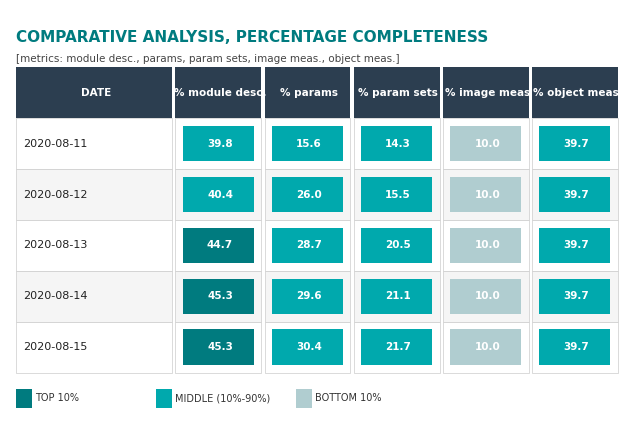

Is it true that 2020-08-13 equals 44.7 at 0?

True